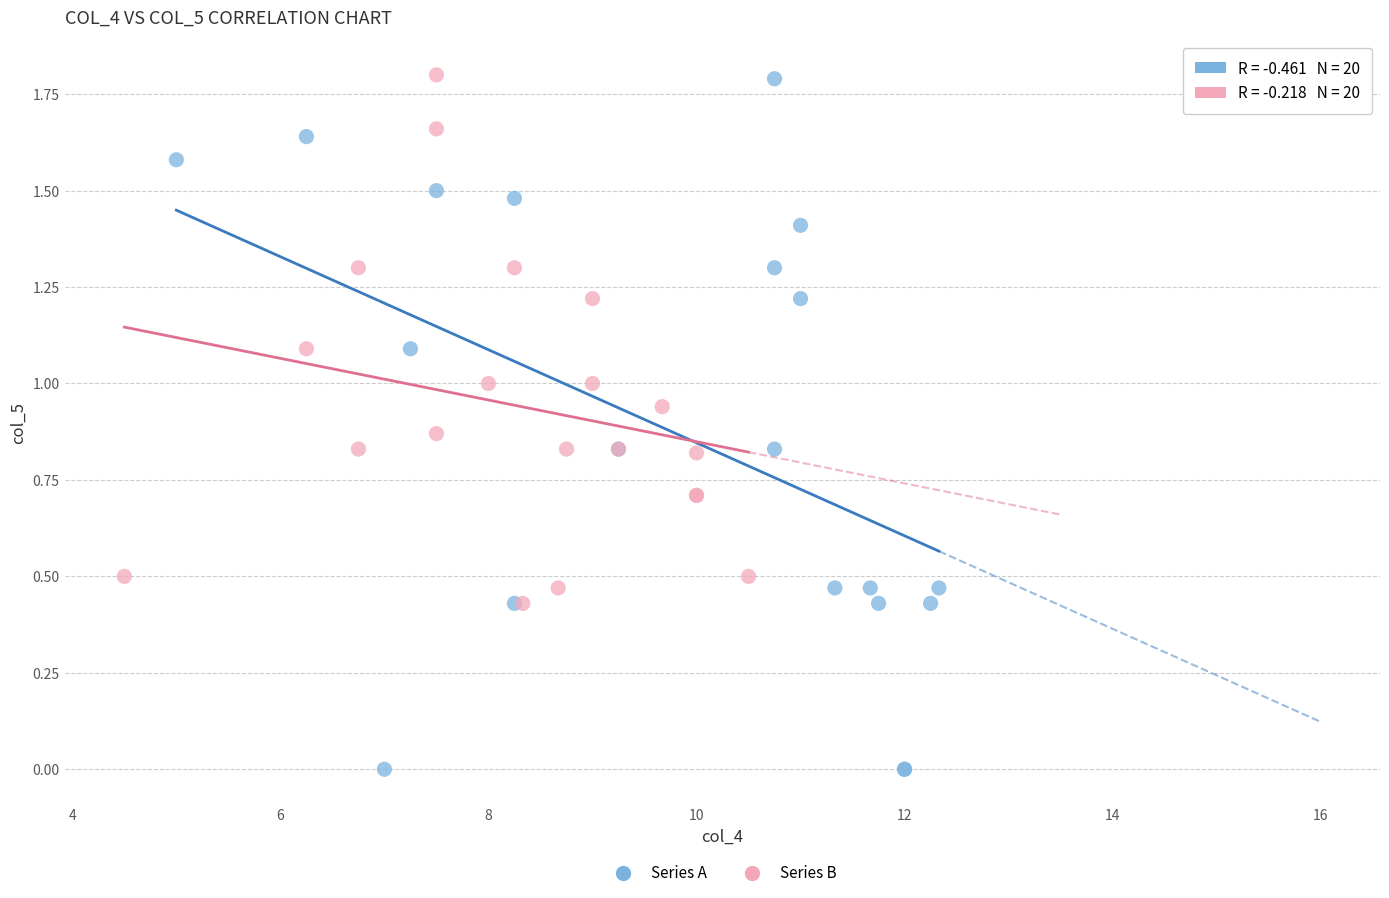

Which series reaches the minimum Y coordinate?

Series A